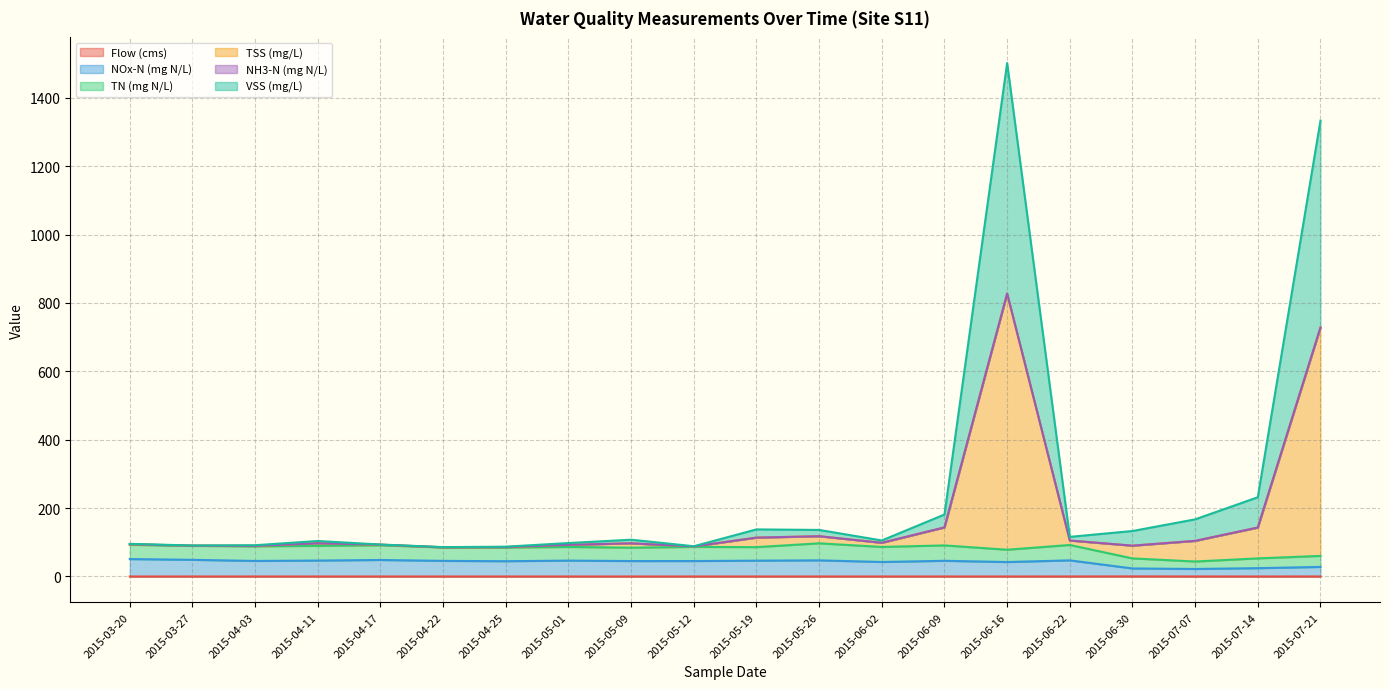

The value of TSS (mg/L) at 2015-04-25 is 87.2. True or false?

True